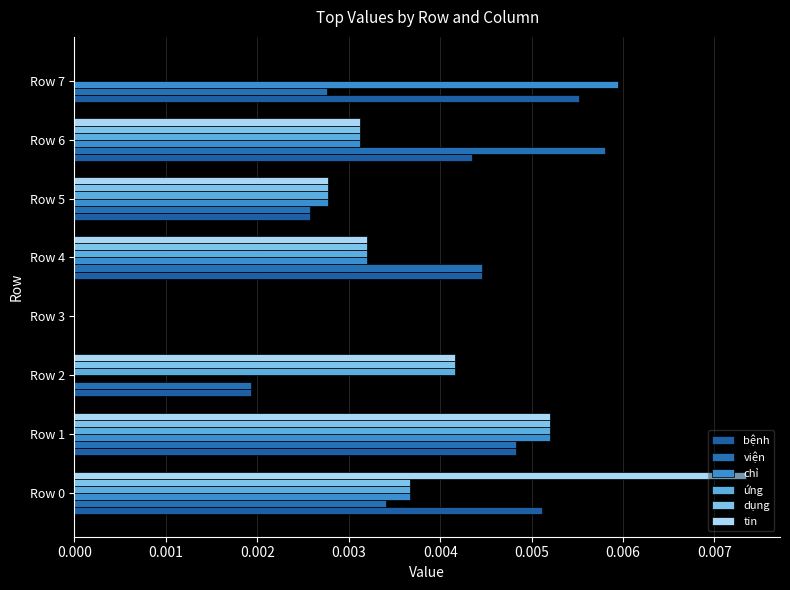

List the series in order of their peak value, highest first.

tin, chỉ, viện, bệnh, ứng, dụng